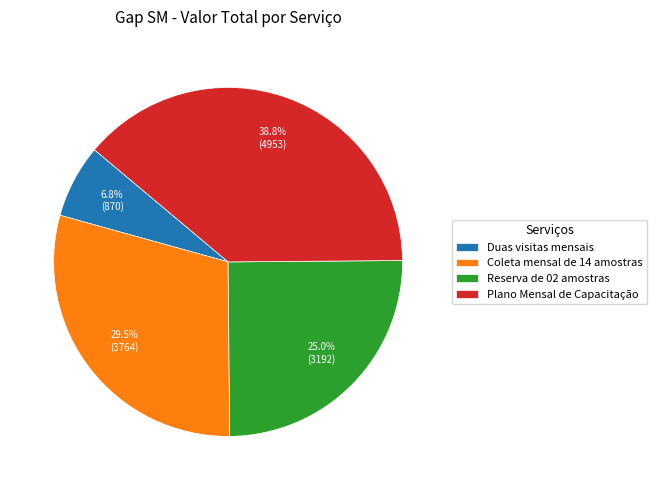

Combined, do Coleta mensal de 14 amostras and Plano Mensal de Capacitação account for over 50%?

Yes